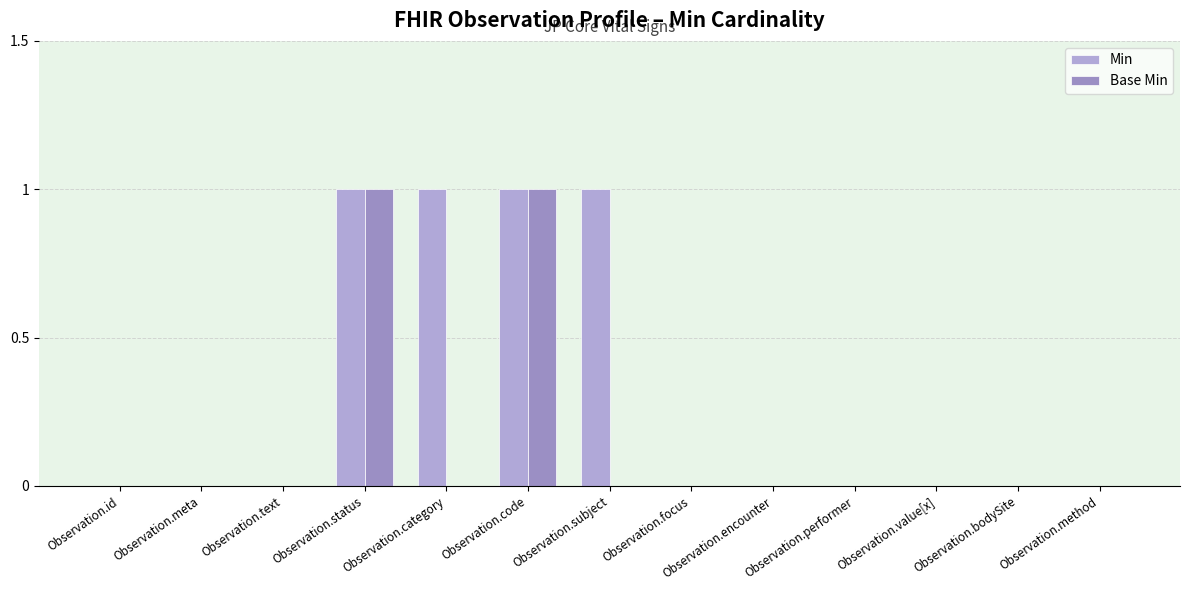

The value of Base Min at Observation.code is 1. True or false?

True